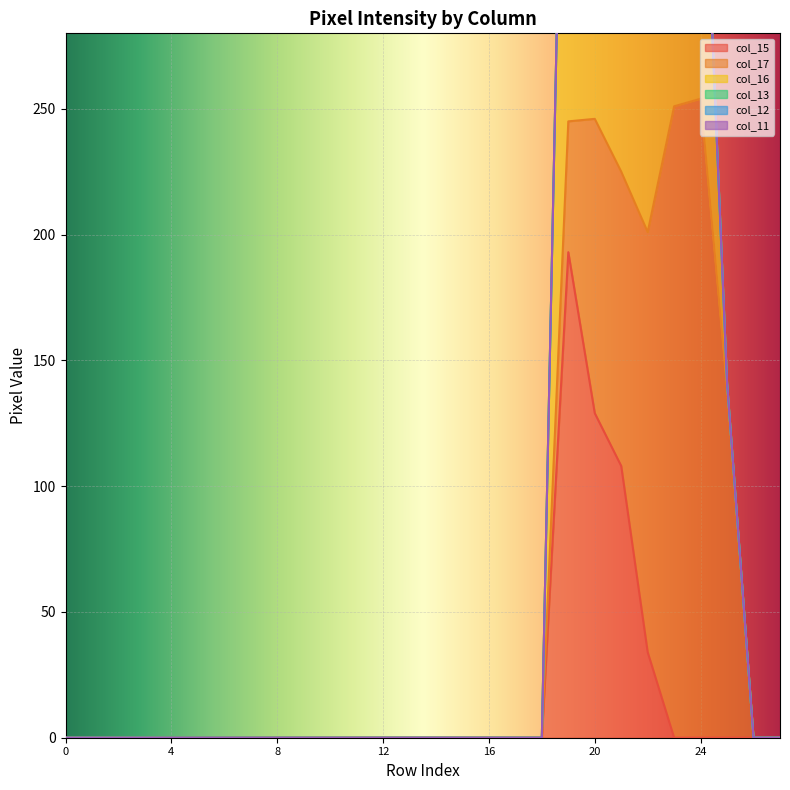

Reading left to right, what are all the values shown in this chart?

col_15: 0=0	1=0	2=0	3=0	4=0	5=0	6=0	7=0	8=0	9=0	10=0	11=0	12=0	13=0	14=0	15=0	16=0	17=0	18=0	19=193	20=129	21=108	22=34	23=0	24=0	25=0	26=0	27=0
col_17: 0=0	1=0	2=0	3=0	4=0	5=0	6=0	7=0	8=0	9=0	10=0	11=0	12=0	13=0	14=0	15=0	16=0	17=0	18=0	19=52	20=117	21=117	22=167	23=251	24=254	25=139	26=0	27=0
col_16: 0=0	1=0	2=0	3=0	4=0	5=0	6=0	7=0	8=0	9=0	10=0	11=0	12=0	13=0	14=0	15=0	16=0	17=0	18=0	19=254	20=254	21=254	22=243	23=217	24=136	25=2	26=0	27=0
col_13: 0=0	1=0	2=0	3=0	4=0	5=0	6=0	7=0	8=0	9=0	10=0	11=0	12=0	13=0	14=0	15=0	16=0	17=0	18=0	19=0	20=0	21=0	22=0	23=0	24=0	25=0	26=0	27=0
col_12: 0=0	1=0	2=0	3=0	4=0	5=0	6=0	7=0	8=0	9=0	10=0	11=0	12=0	13=0	14=0	15=0	16=0	17=0	18=0	19=0	20=0	21=0	22=0	23=0	24=0	25=0	26=0	27=0
col_11: 0=0	1=0	2=0	3=0	4=0	5=0	6=0	7=0	8=0	9=0	10=0	11=0	12=0	13=0	14=0	15=0	16=0	17=0	18=0	19=0	20=0	21=0	22=0	23=0	24=0	25=0	26=0	27=0